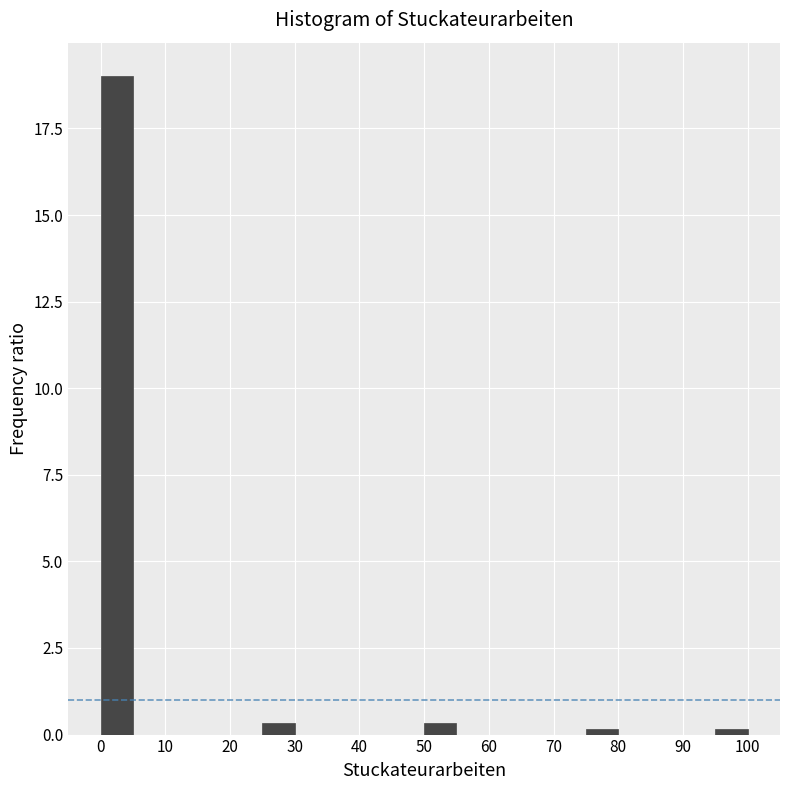

Which range on the x-axis has the tallest bar?

0 to 5